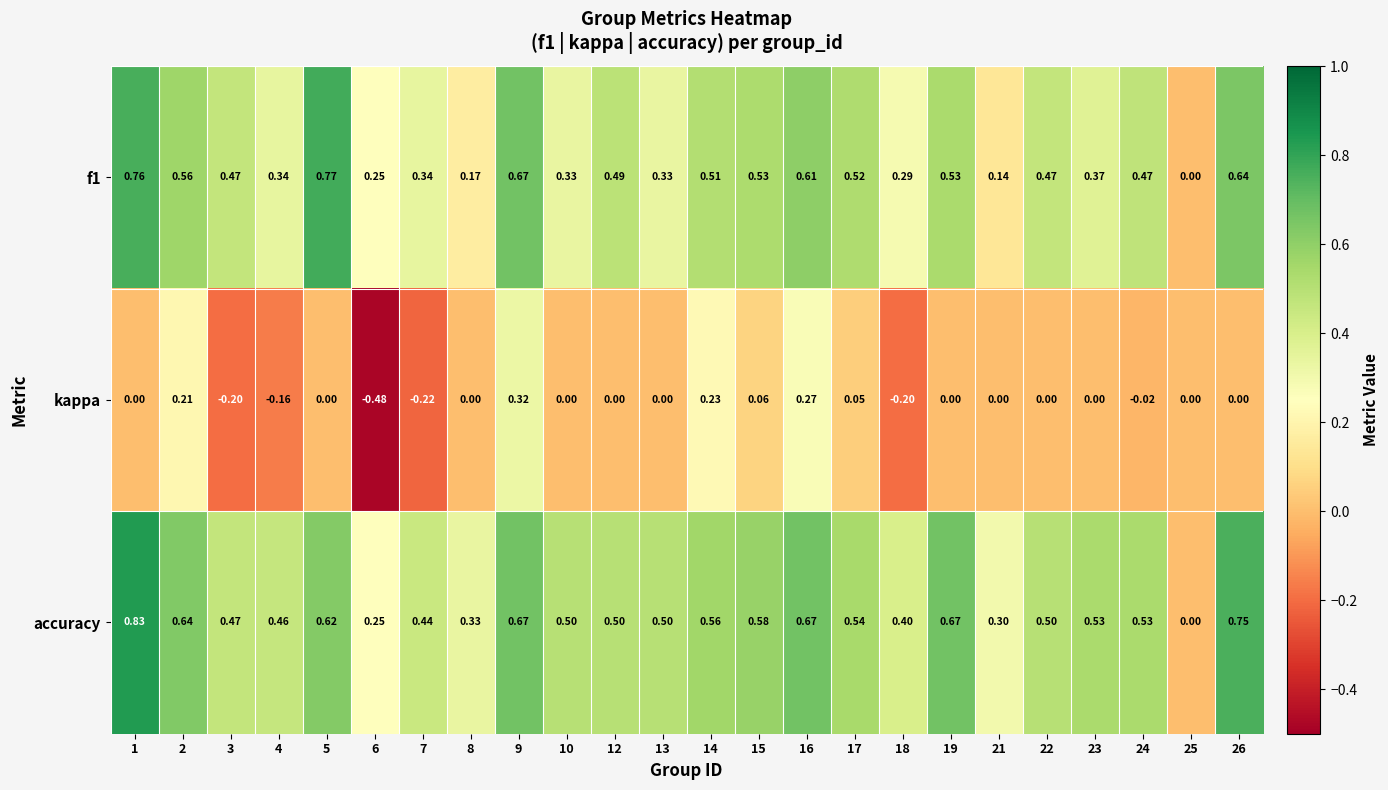

Which series has the largest total across all categories?

accuracy